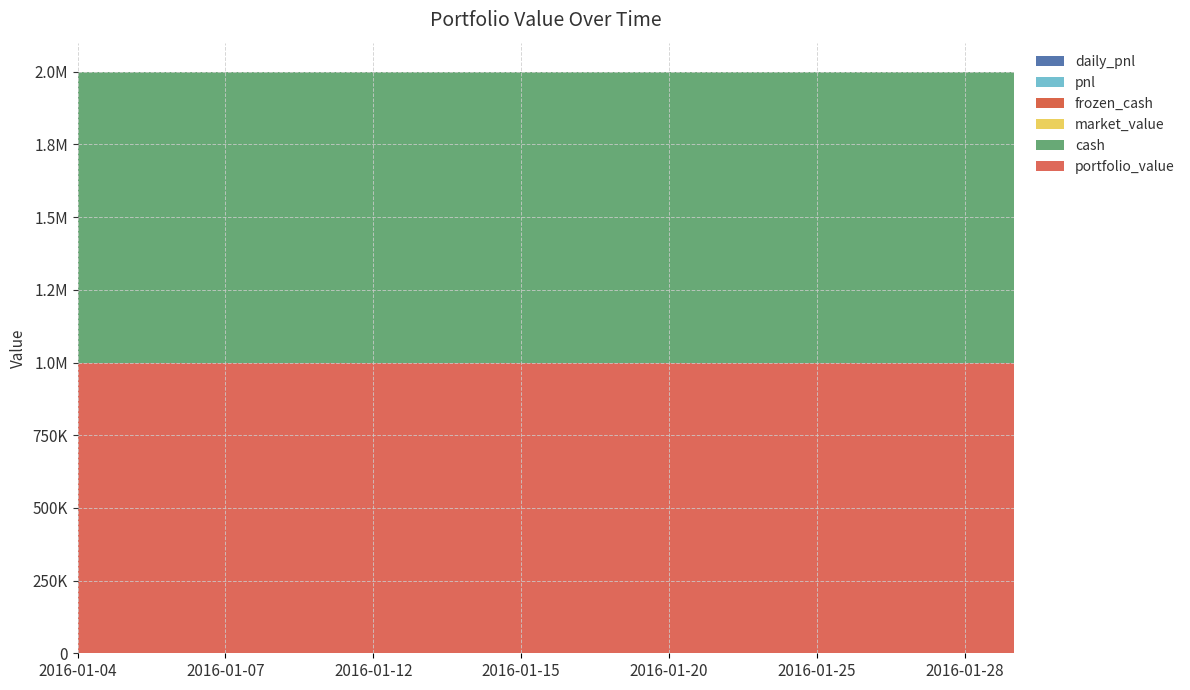

Reading left to right, extract all data points from this chart.

portfolio_value: 2016-01-04=1000000	2016-01-05=1000000	2016-01-06=1000000	2016-01-07=1000000	2016-01-08=1000000	2016-01-11=1000000	2016-01-12=1000000	2016-01-13=1000000	2016-01-14=1000000	2016-01-15=1000000	2016-01-18=1000000	2016-01-19=1000000	2016-01-20=1000000	2016-01-21=1000000	2016-01-22=1000000	2016-01-25=1000000	2016-01-26=1000000	2016-01-27=1000000	2016-01-28=1000000	2016-01-29=1000000
cash: 2016-01-04=1000000	2016-01-05=1000000	2016-01-06=1000000	2016-01-07=1000000	2016-01-08=1000000	2016-01-11=1000000	2016-01-12=1000000	2016-01-13=1000000	2016-01-14=1000000	2016-01-15=1000000	2016-01-18=1000000	2016-01-19=1000000	2016-01-20=1000000	2016-01-21=1000000	2016-01-22=1000000	2016-01-25=1000000	2016-01-26=1000000	2016-01-27=1000000	2016-01-28=1000000	2016-01-29=1000000
market_value: 2016-01-04=0	2016-01-05=0	2016-01-06=0	2016-01-07=0	2016-01-08=0	2016-01-11=0	2016-01-12=0	2016-01-13=0	2016-01-14=0	2016-01-15=0	2016-01-18=0	2016-01-19=0	2016-01-20=0	2016-01-21=0	2016-01-22=0	2016-01-25=0	2016-01-26=0	2016-01-27=0	2016-01-28=0	2016-01-29=0
frozen_cash: 2016-01-04=0	2016-01-05=0	2016-01-06=0	2016-01-07=0	2016-01-08=0	2016-01-11=0	2016-01-12=0	2016-01-13=0	2016-01-14=0	2016-01-15=0	2016-01-18=0	2016-01-19=0	2016-01-20=0	2016-01-21=0	2016-01-22=0	2016-01-25=0	2016-01-26=0	2016-01-27=0	2016-01-28=0	2016-01-29=0
pnl: 2016-01-04=0	2016-01-05=0	2016-01-06=0	2016-01-07=0	2016-01-08=0	2016-01-11=0	2016-01-12=0	2016-01-13=0	2016-01-14=0	2016-01-15=0	2016-01-18=0	2016-01-19=0	2016-01-20=0	2016-01-21=0	2016-01-22=0	2016-01-25=0	2016-01-26=0	2016-01-27=0	2016-01-28=0	2016-01-29=0
daily_pnl: 2016-01-04=0	2016-01-05=0	2016-01-06=0	2016-01-07=0	2016-01-08=0	2016-01-11=0	2016-01-12=0	2016-01-13=0	2016-01-14=0	2016-01-15=0	2016-01-18=0	2016-01-19=0	2016-01-20=0	2016-01-21=0	2016-01-22=0	2016-01-25=0	2016-01-26=0	2016-01-27=0	2016-01-28=0	2016-01-29=0